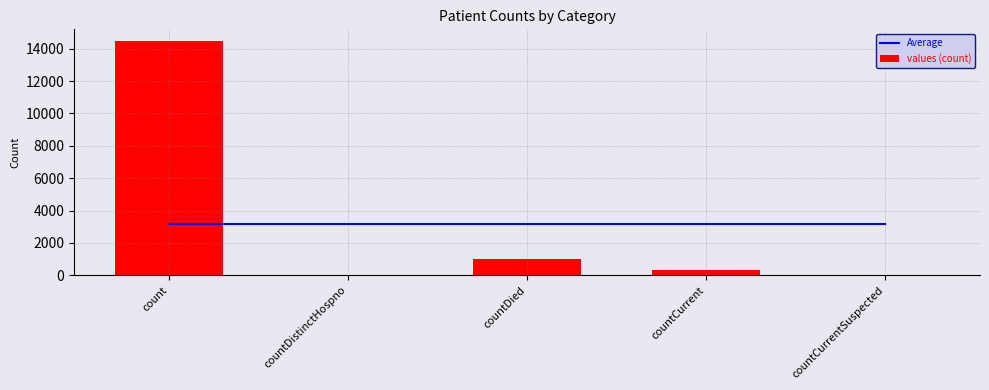

What is the sum of the values (count) values at count and countCurrent?

14824